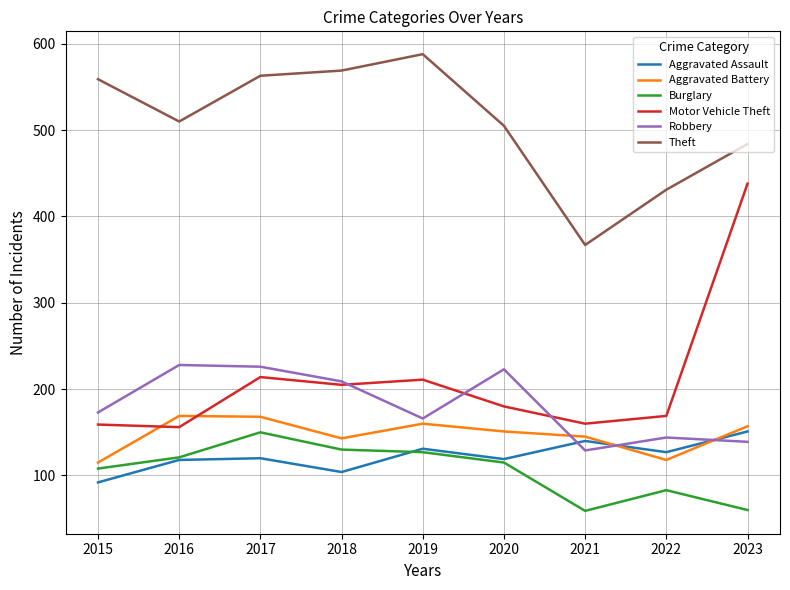

How many lines are shown in the chart?

6